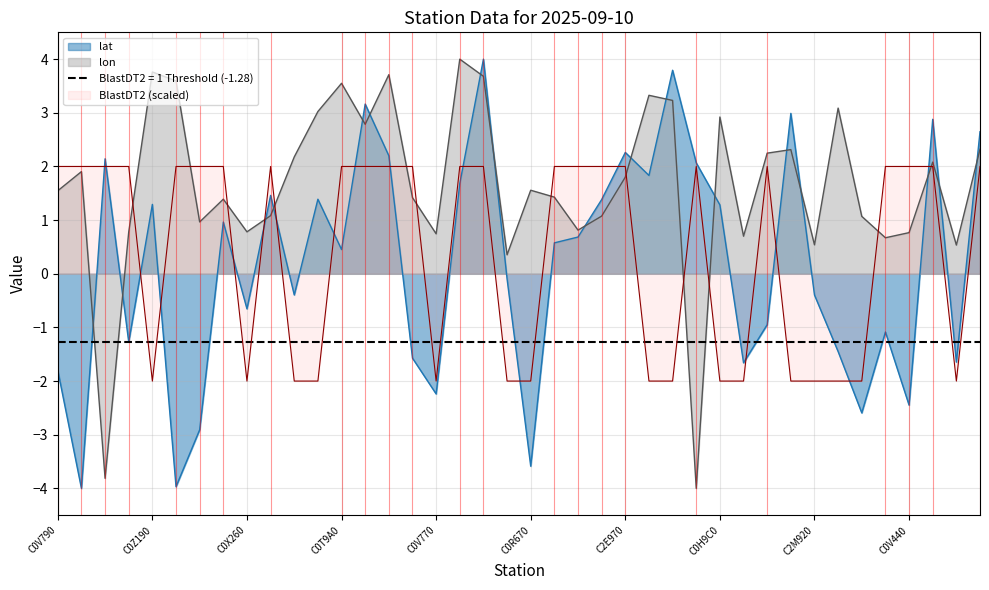

Count the number of data series in this chart.

3